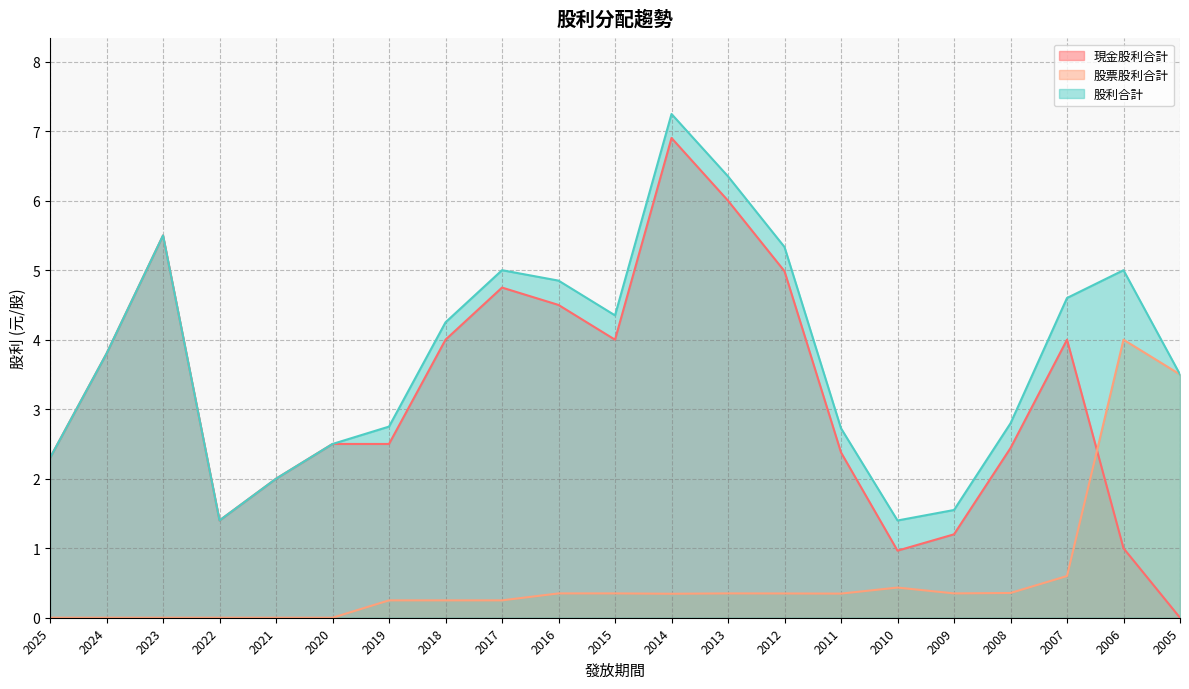

In 股利合計, how many points are lower than both neighbors (excluding endpoints)?

3